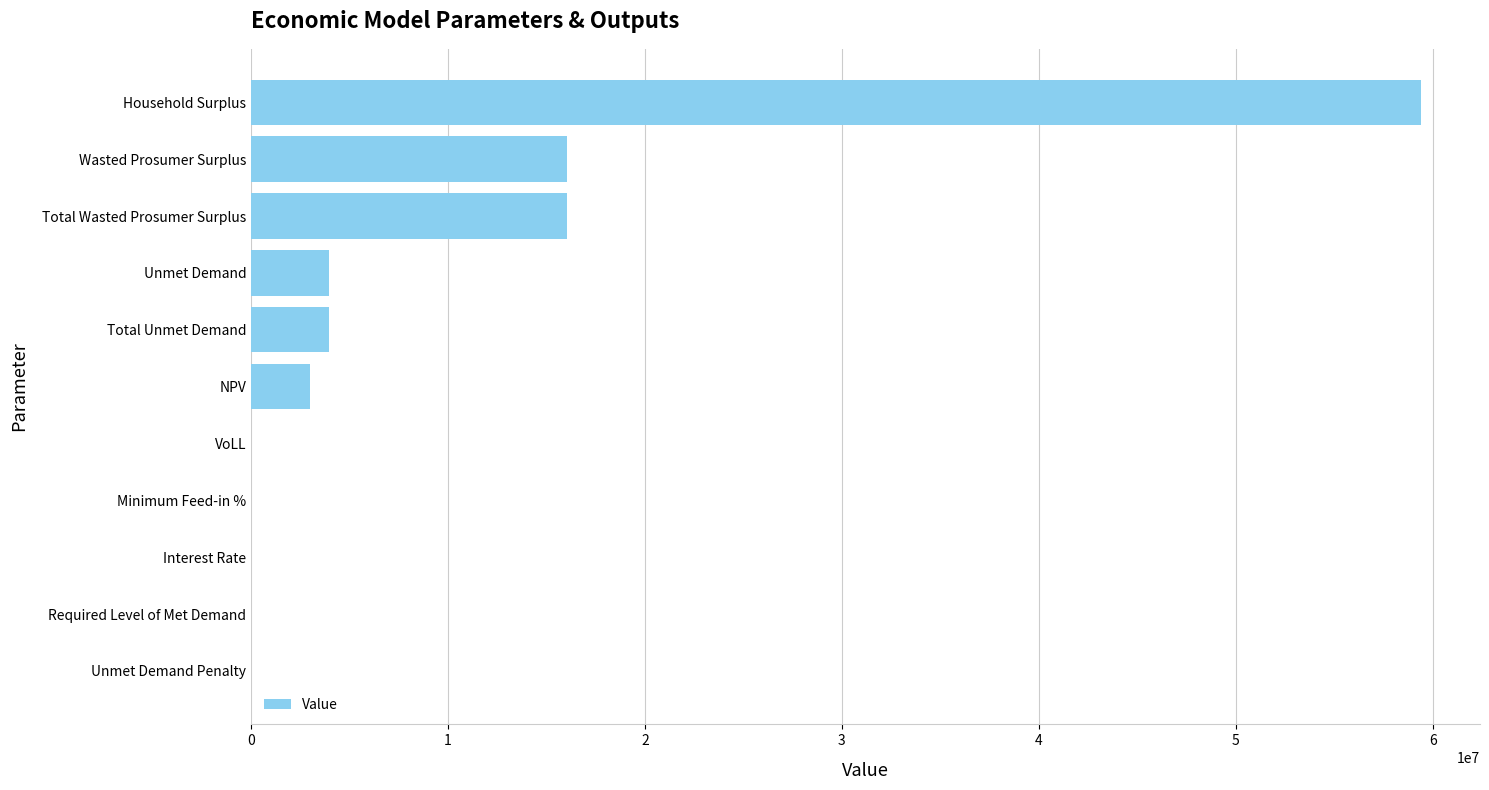

The chart shows a value of 3008425.2 at NPV. True or false?

True